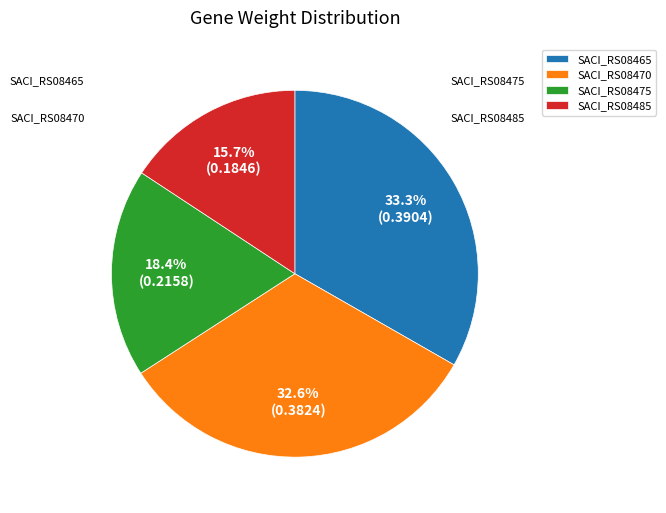

Combined, what portion of the pie is SACI_RS08470 and SACI_RS08465?

65.9%